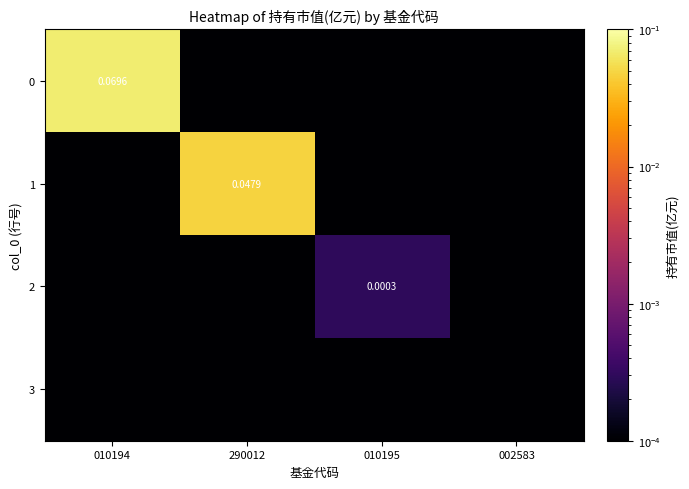

At which category does the chart reach its peak across all series?

010194